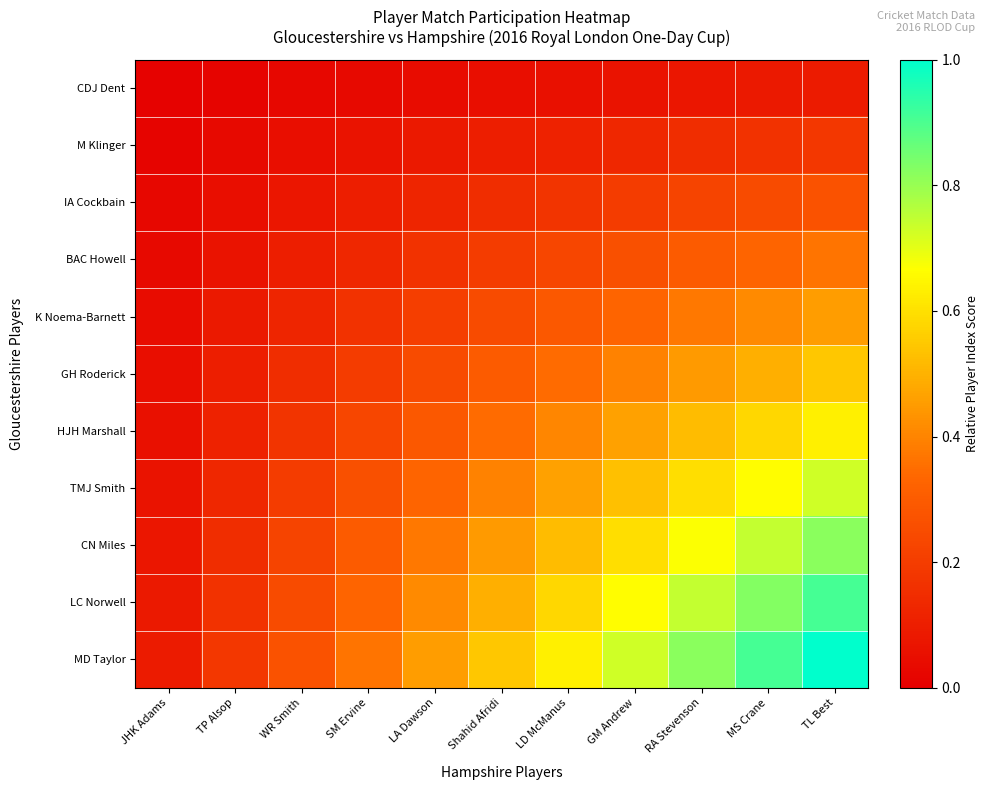

Which series has the widest spread of values?

MD Taylor